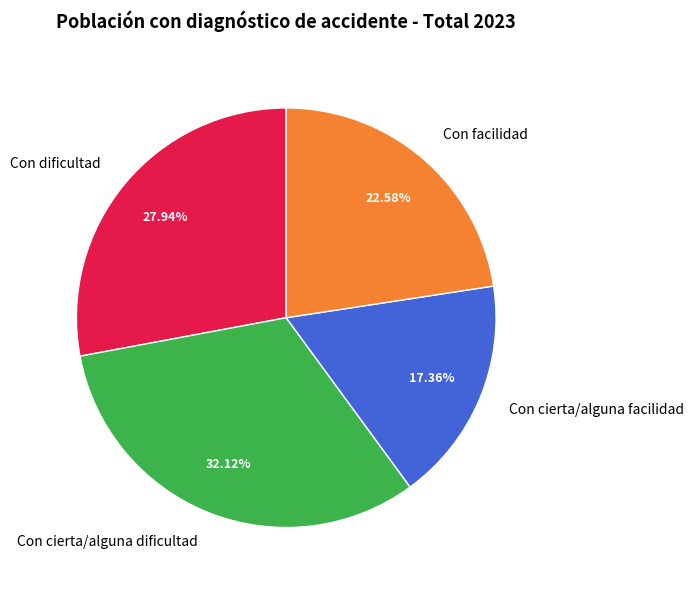

To the nearest percent, what is the difference between the largest and smallest slice percentages?

15%